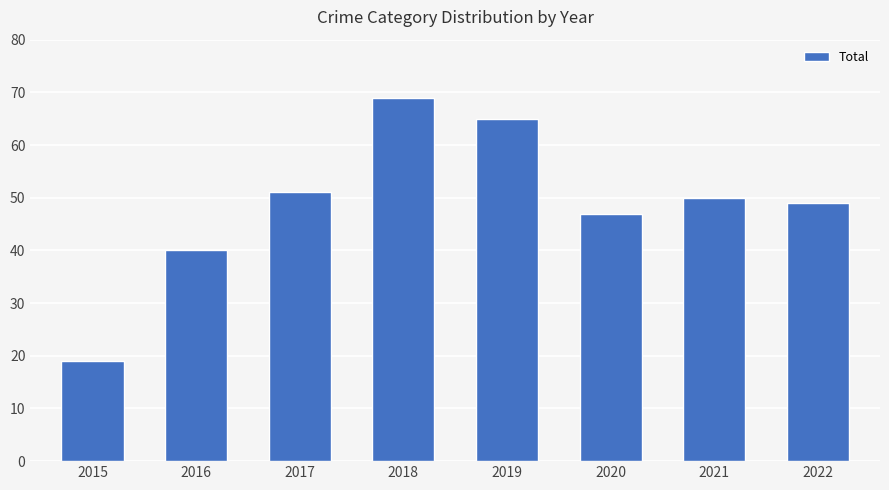

What is the change in value from 2016 to 2017?

+11